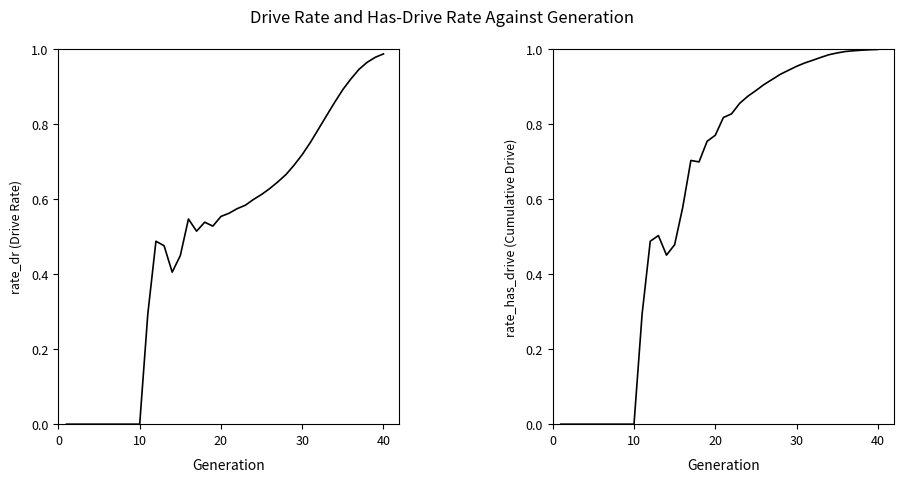

True or false: rate_dr and rate_has_drive intersect in this chart.

False